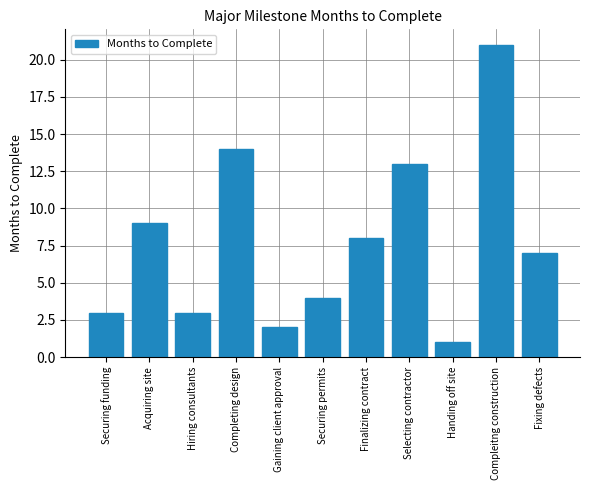

Which has a higher value, Hiring consultants or Finalizing contract?

Finalizing contract